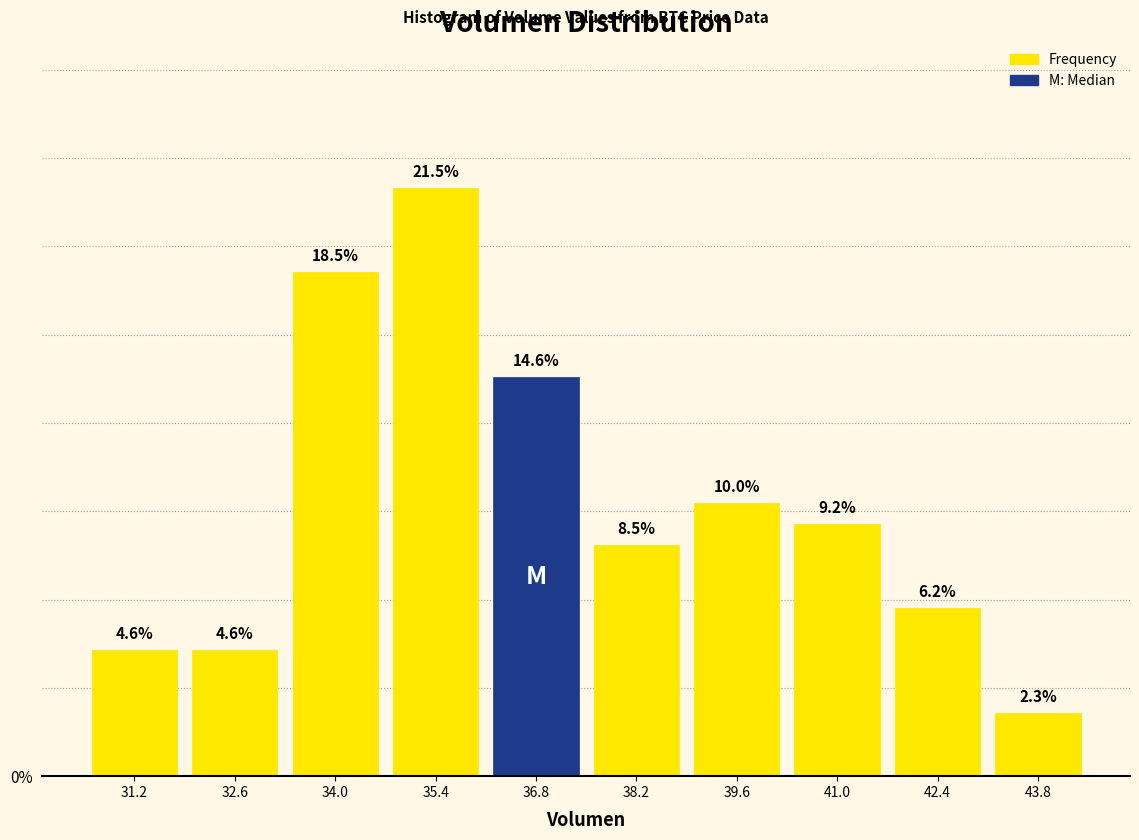

Reading left to right, list every bar in this chart as the range it spans on the x-axis followed by its height. The bar edges are not printed on the chart, so give them approximately, as read against the axis.

30.5 to 31.9: 4.6
31.9 to 33.3: 4.6
33.3 to 34.7: 18.5
34.7 to 36.1: 21.5
36.1 to 37.5: 14.6
37.5 to 38.9: 8.5
38.9 to 40.3: 10.0
40.3 to 41.7: 9.2
41.7 to 43.1: 6.2
43.1 to 44.5: 2.3